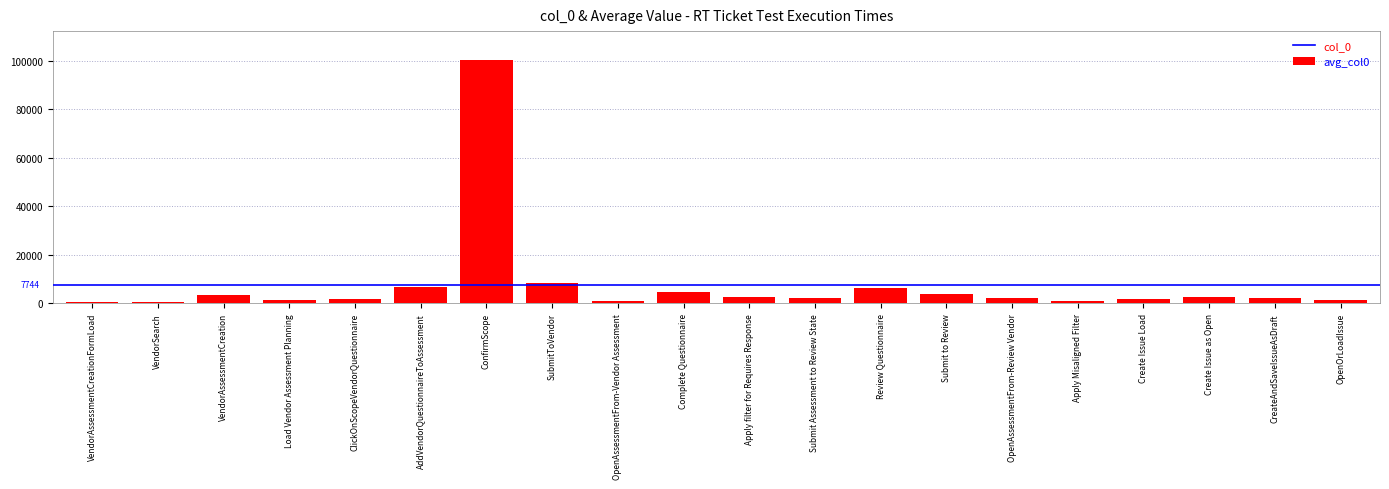

What is the value of the 15th bar from the left?

2067